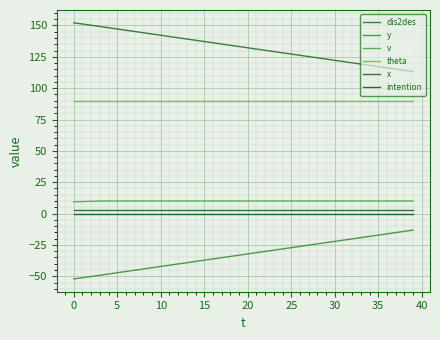

What is the value of the dis2des point at the 4th from the left?

149.2